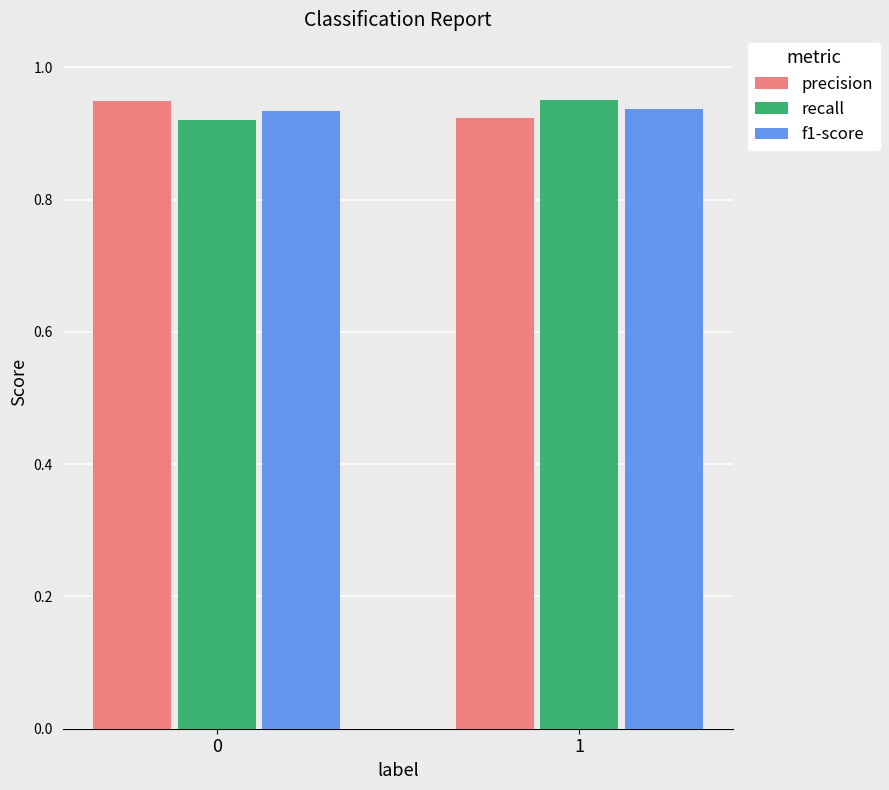

What is the sum of the f1-score values at 1 and 0?

1.9